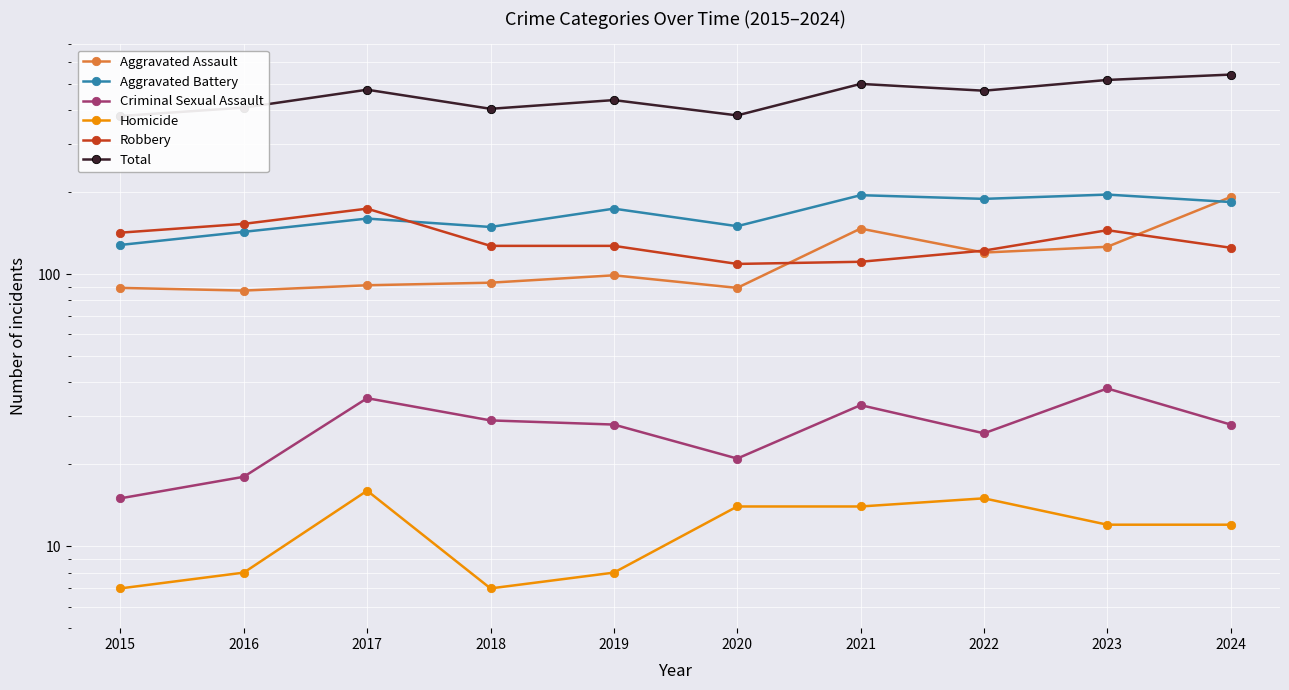

Which series has the largest range (max minus min)?

Total